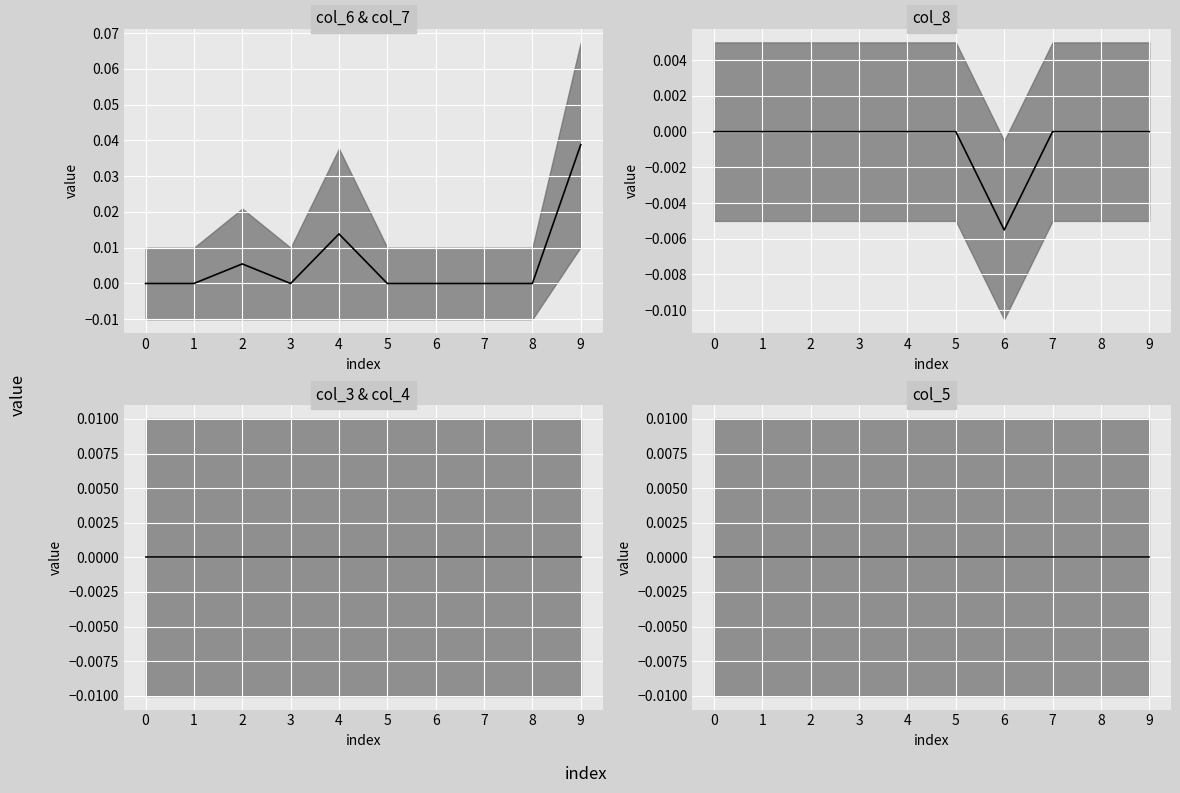

Which has a higher value, 5 or 6?

5